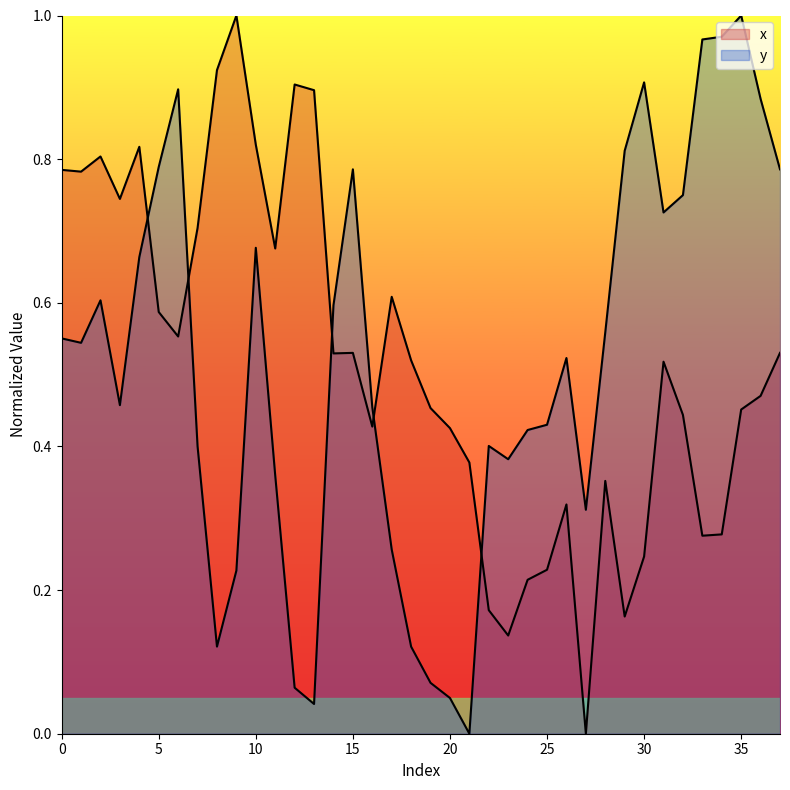

Reading left to right, what are all the values shown in this chart?

x: 0.8	0.8	0.8	0.7	0.8	0.6	0.6	0.7	0.9	1.0	0.8	0.7	0.9	0.9	0.5	0.5	0.4	0.6	0.5	0.5	0.4	0.4	0.2	0.1	0.2	0.2	0.3	0.0	0.4	0.2	0.2	0.5	0.4	0.3	0.3	0.5	0.5	0.5
y: 0.6	0.5	0.6	0.5	0.7	0.8	0.9	0.4	0.1	0.2	0.7	0.4	0.1	0.0	0.6	0.8	0.5	0.3	0.1	0.1	0.0	0.0	0.4	0.4	0.4	0.4	0.5	0.3	0.6	0.8	0.9	0.7	0.7	1.0	1.0	1.0	0.9	0.8